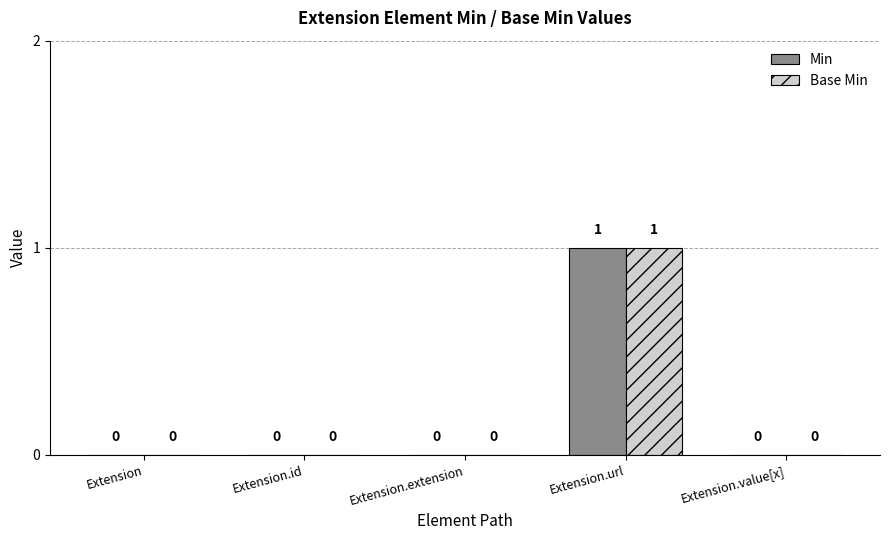

What are all the series names shown in the legend?

Min, Base Min